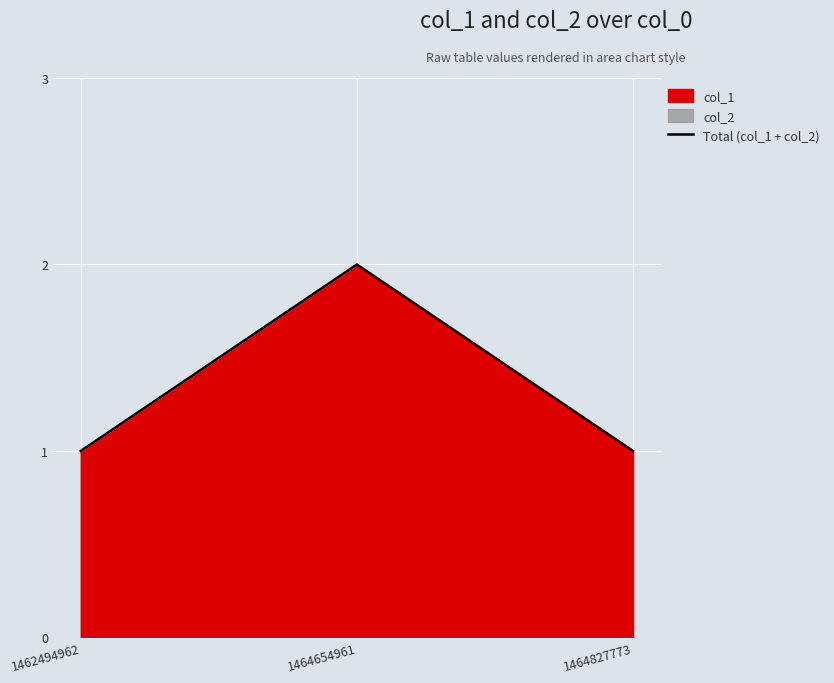

Which label corresponds to the largest value in the chart?

1464654961